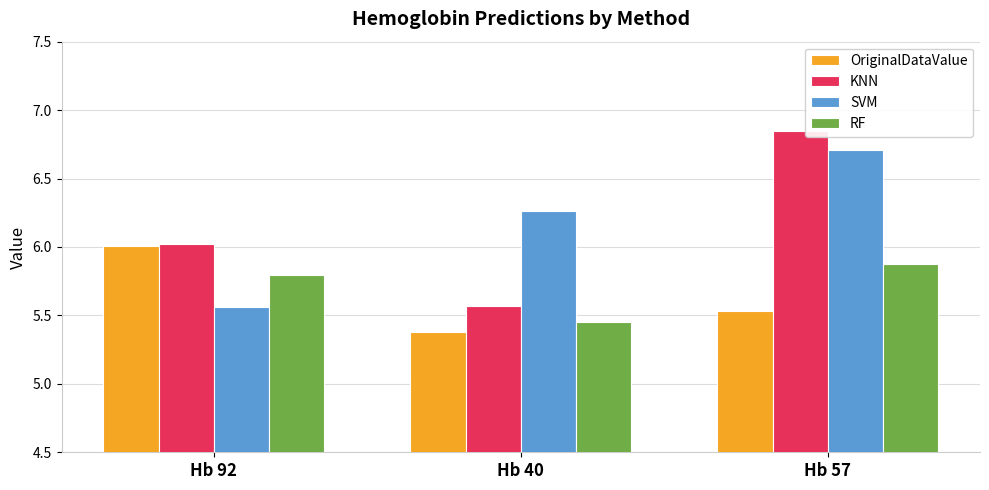

How many data points does each series have?

3